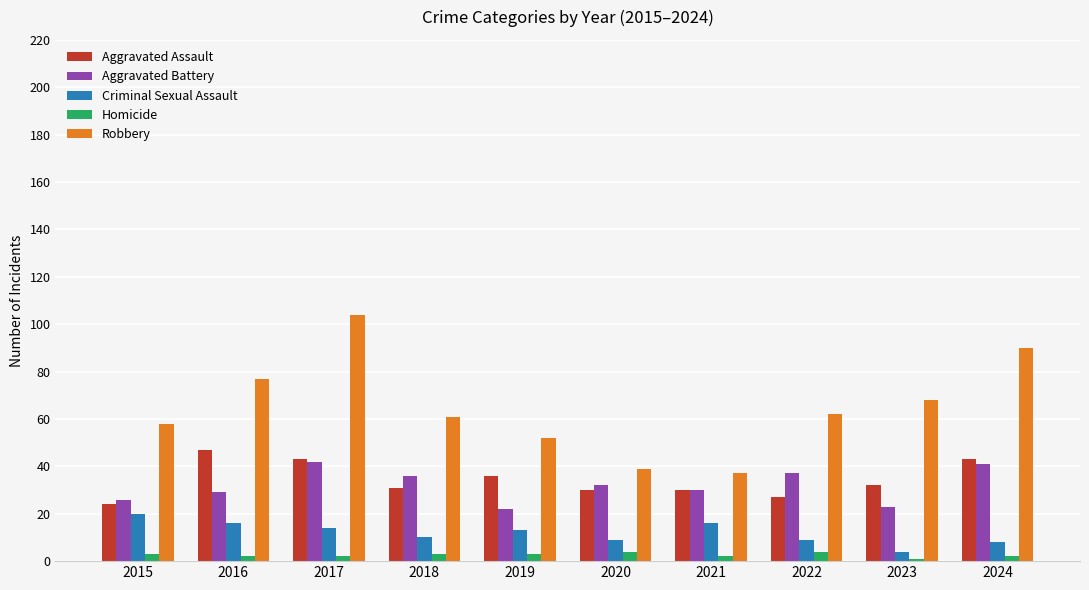

How many bars are there in total?

50